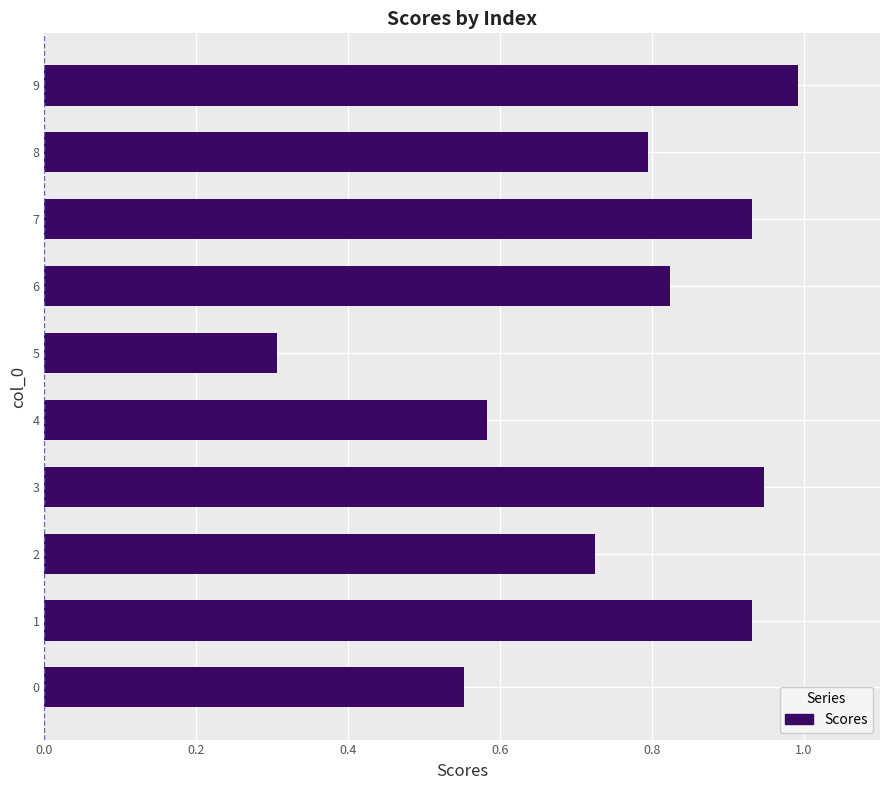

What is the smallest value displayed?

0.3